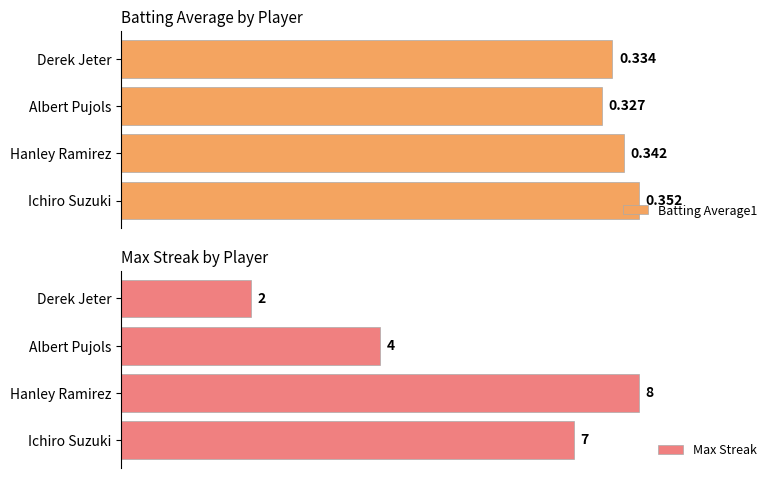

Where is Batting Average1 nearest to the value 0?

Albert Pujols